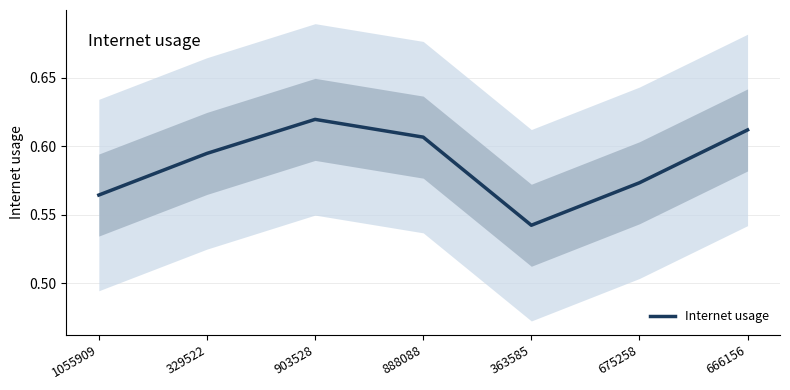

How many interior local valleys (lower than both neighbors) does the data have?

1